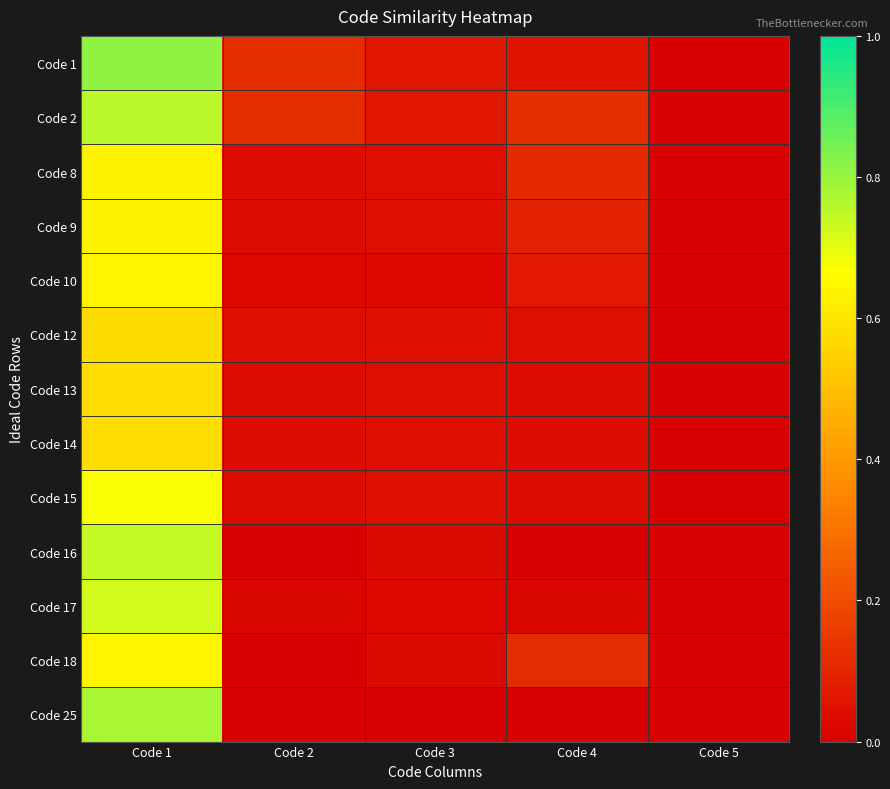

Which has a higher value, Code 3 or Code 2?

Code 2